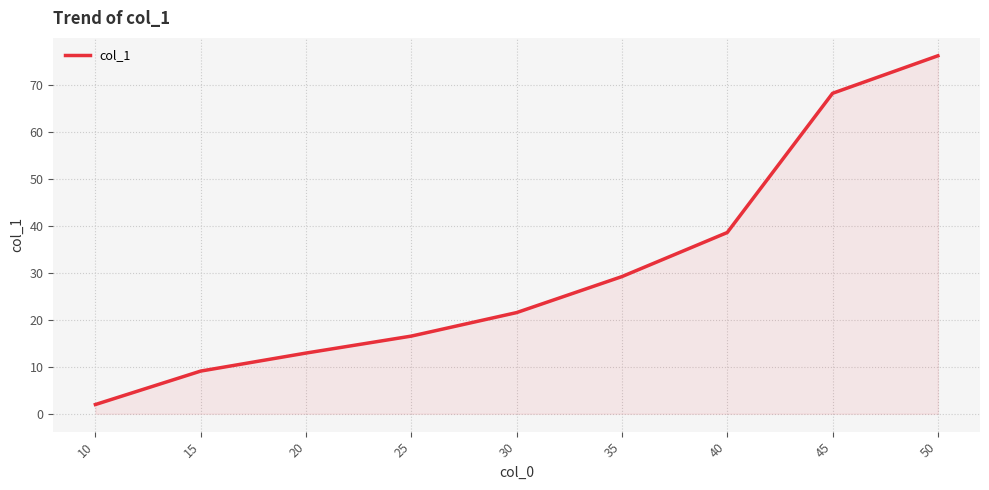

Reading left to right, extract all data points from this chart.

2.0	9.1	12.9	16.5	21.5	29.2	38.5	68.2	76.1